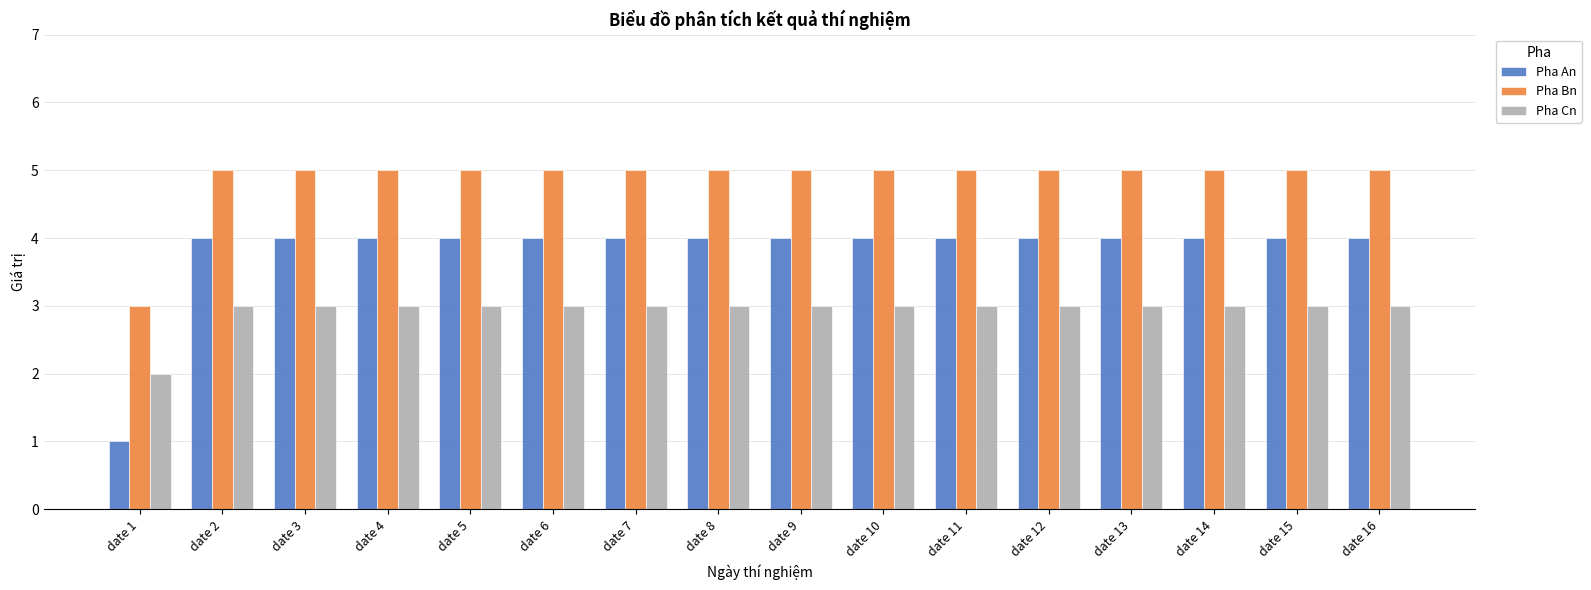

The value of Pha Cn at date 3 is 4. True or false?

False